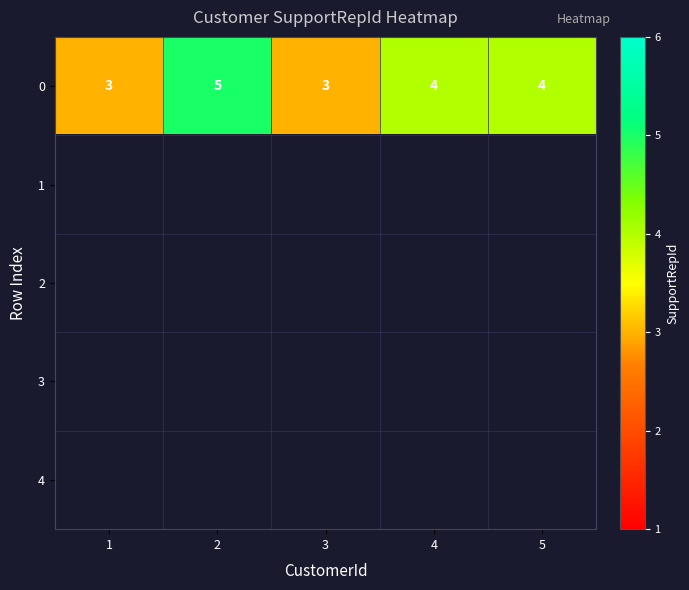

Count the 0 values in the range 3 to 4.

4